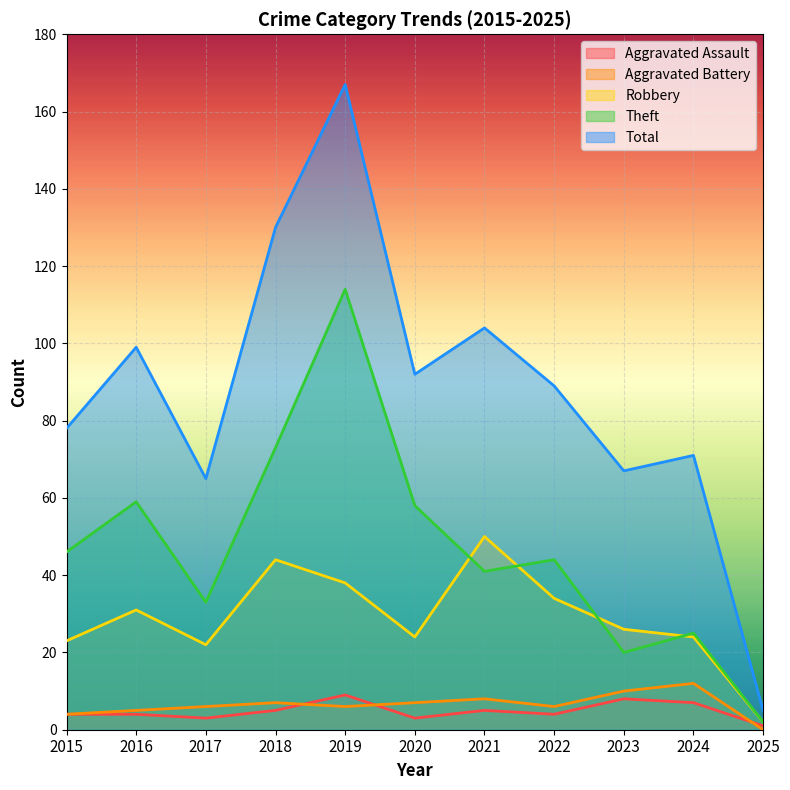

How many lines are shown in the chart?

5